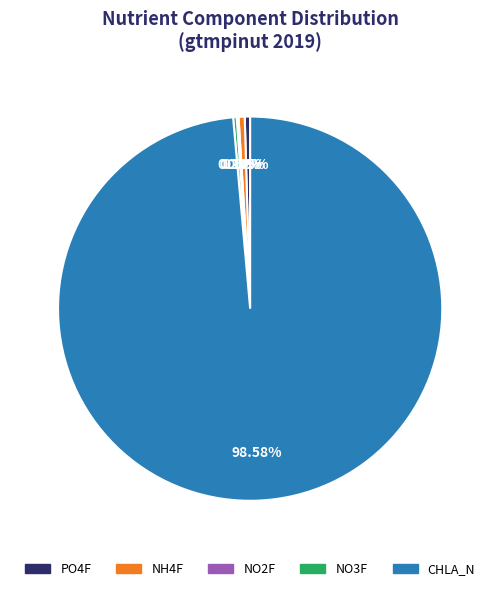

To the nearest percent, what is the average slice percentage?

20%